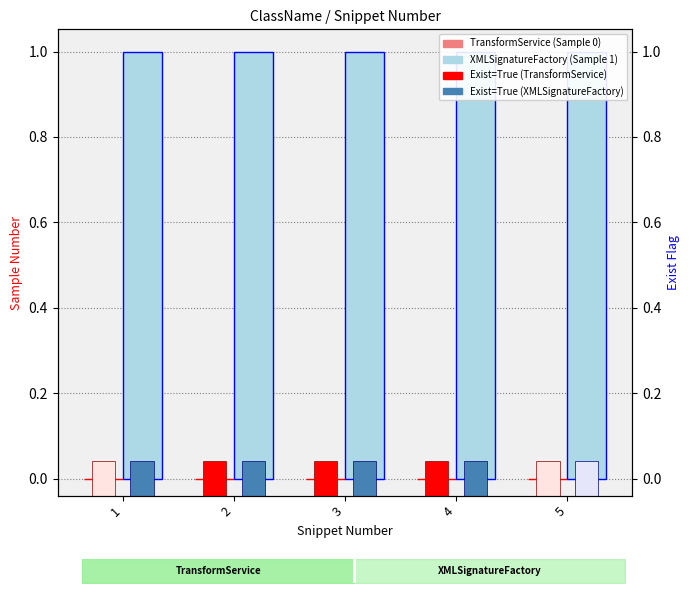

Which series has the widest spread of values?

TransformService